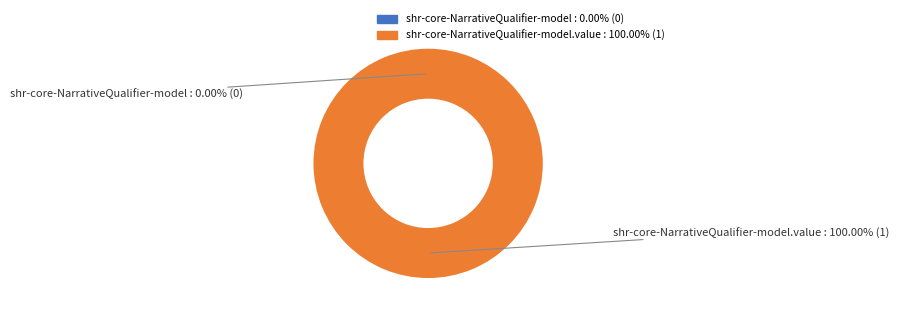

How many segments does this pie chart have?

2